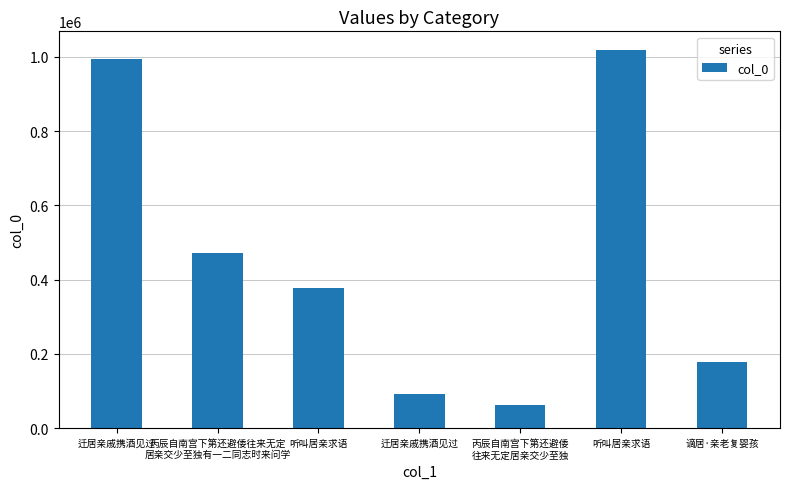

Reading left to right, what are all the values shown in this chart?

迁居亲戚携酒见过=993961	丙辰自南宫下第还避倭往来无定
居亲交少至独有一二同志时来问学=471228	听叫居亲求语=376413	迁居亲戚携酒见过=91189	丙辰自南宫下第还避倭
往来无定居亲交少至独=61166	听叫居亲求语=1017594	谪居·亲老复婴孩=177742